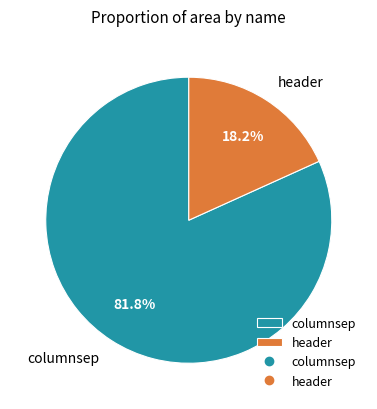

To the nearest percent, what percentage of the pie is columnsep?

82%